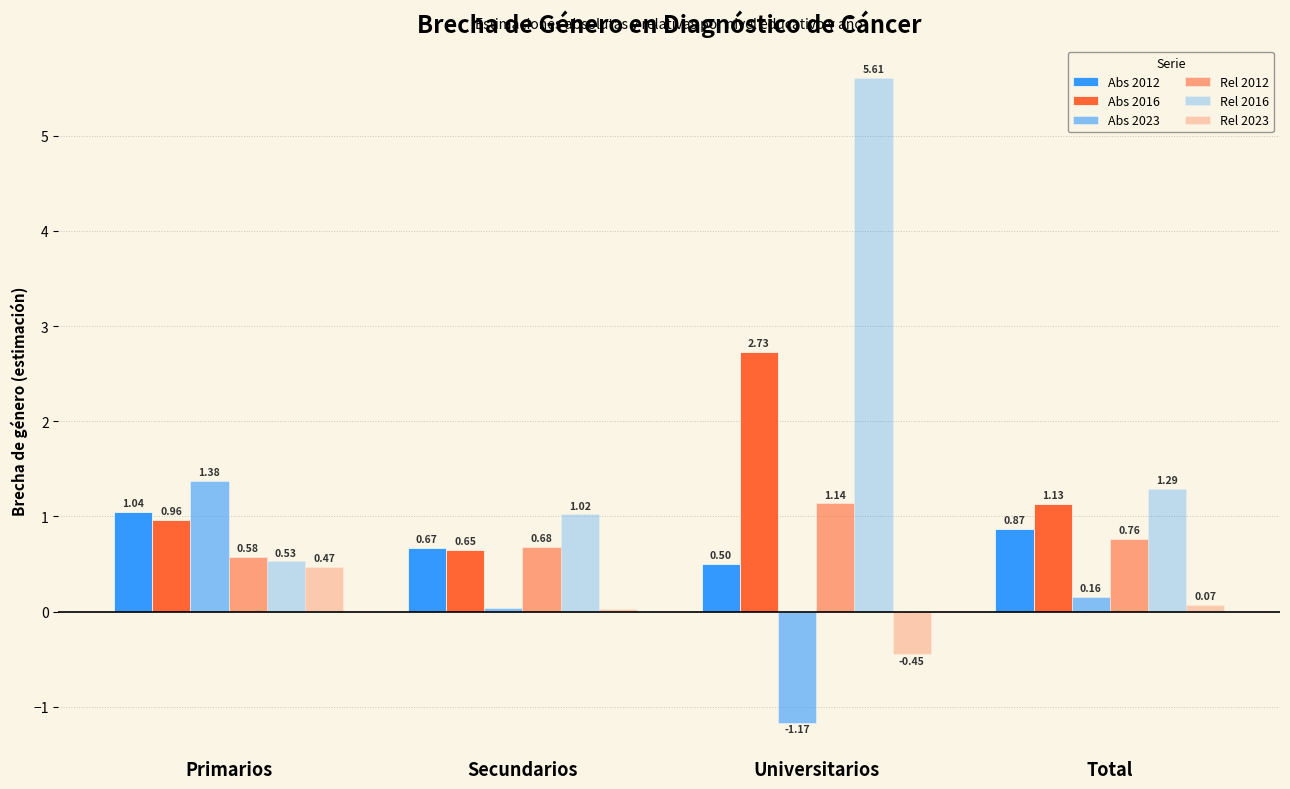

Are the bars grouped side by side (vs. stacked)?

Yes